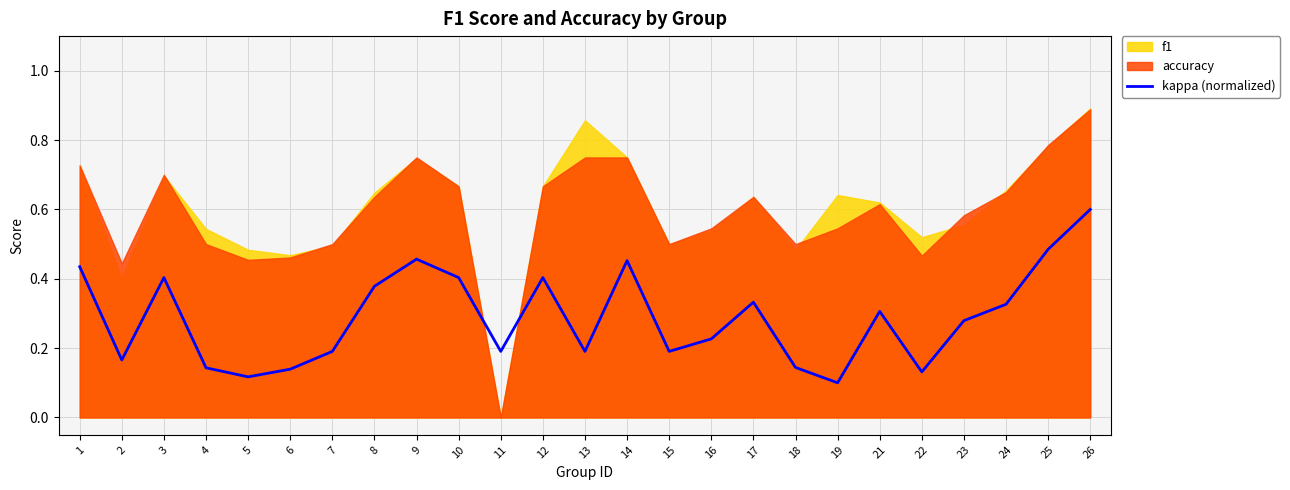

The value of kappa (normalized) at 14 is 0.7. True or false?

False